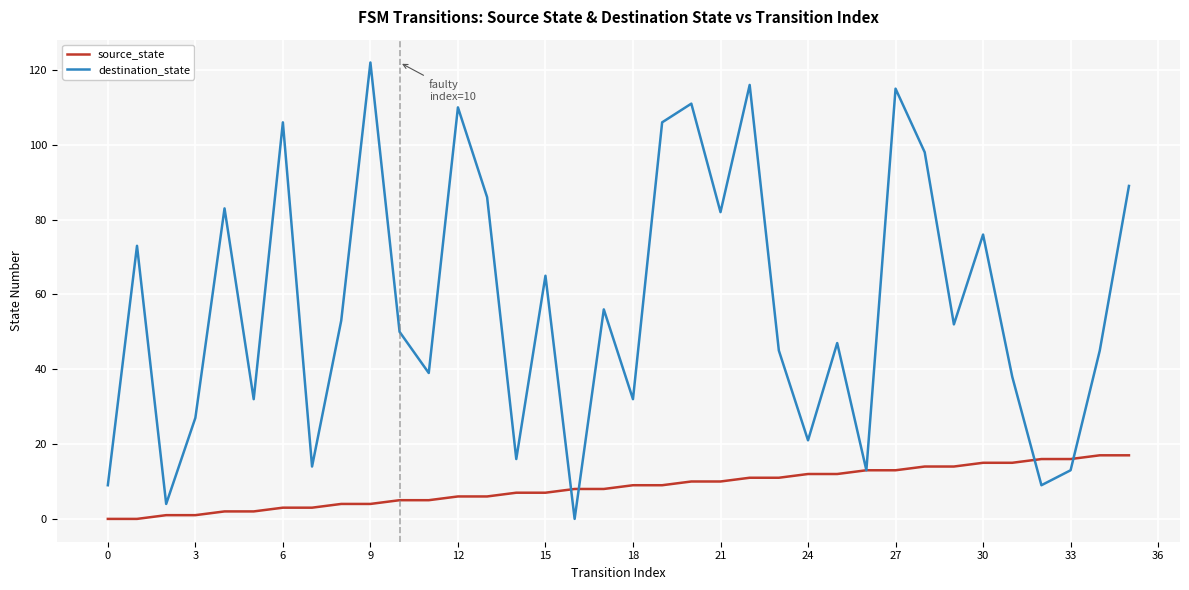

Reading right to left, list all the values displayed in this chart.

source_state: 17	17	16	16	15	15	14	14	13	13	12	12	11	11	10	10	9	9	8	8	7	7	6	6	5	5	4	4	3	3	2	2	1	1	0	0
destination_state: 89	45	13	9	38	76	52	98	115	13	47	21	45	116	82	111	106	32	56	0	65	16	86	110	39	50	122	53	14	106	32	83	27	4	73	9